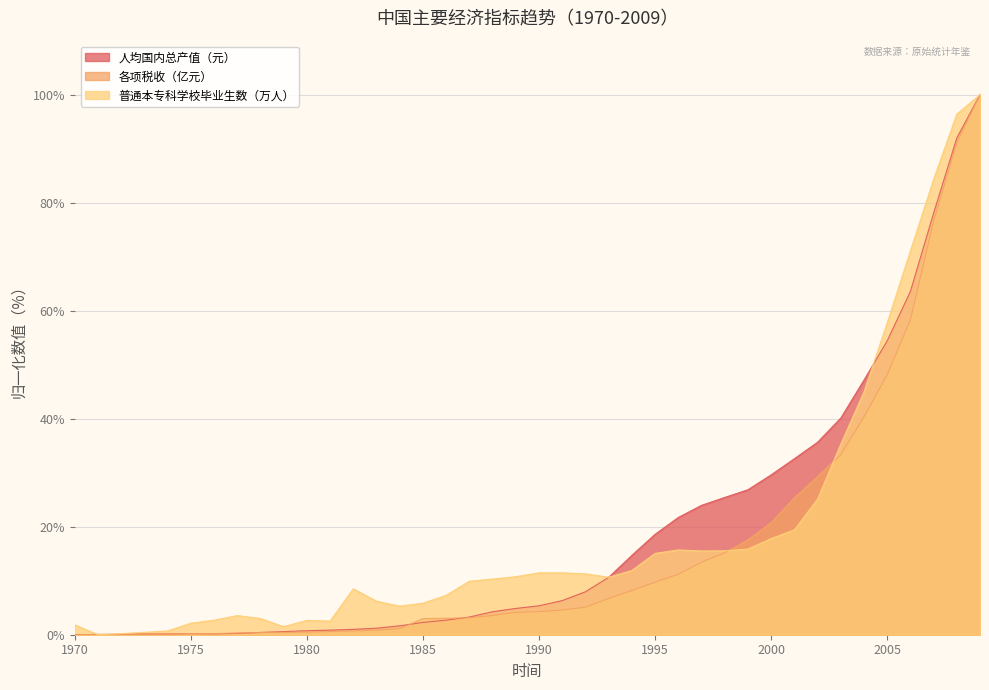

Which has a higher value, 1993 or 2007?

2007